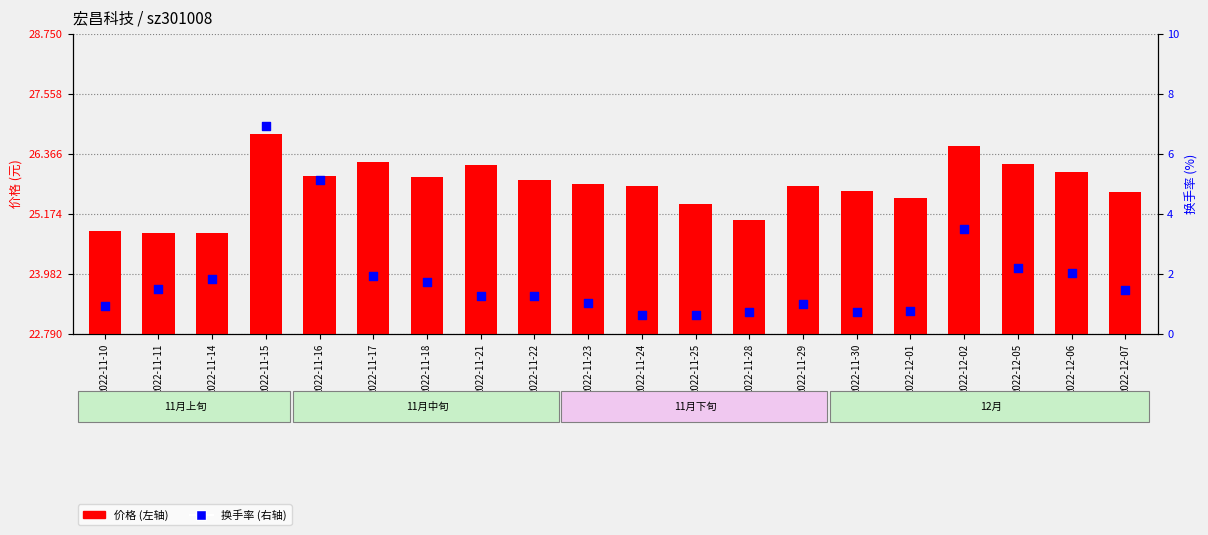

At how many categories does at least one series exceed 13?

20